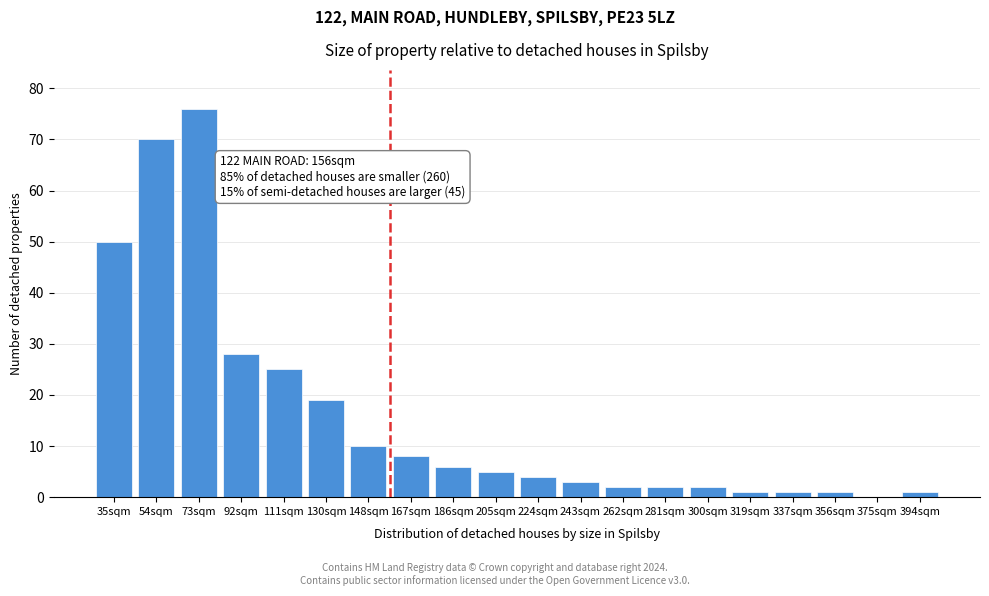

Reading left to right, transcribe all the data shown in this chart.

35sqm=50	54sqm=70	73sqm=76	92sqm=28	111sqm=25	130sqm=19	148sqm=10	167sqm=8	186sqm=6	205sqm=5	224sqm=4	243sqm=3	262sqm=2	281sqm=2	300sqm=2	319sqm=1	337sqm=1	356sqm=1	375sqm=0	394sqm=1